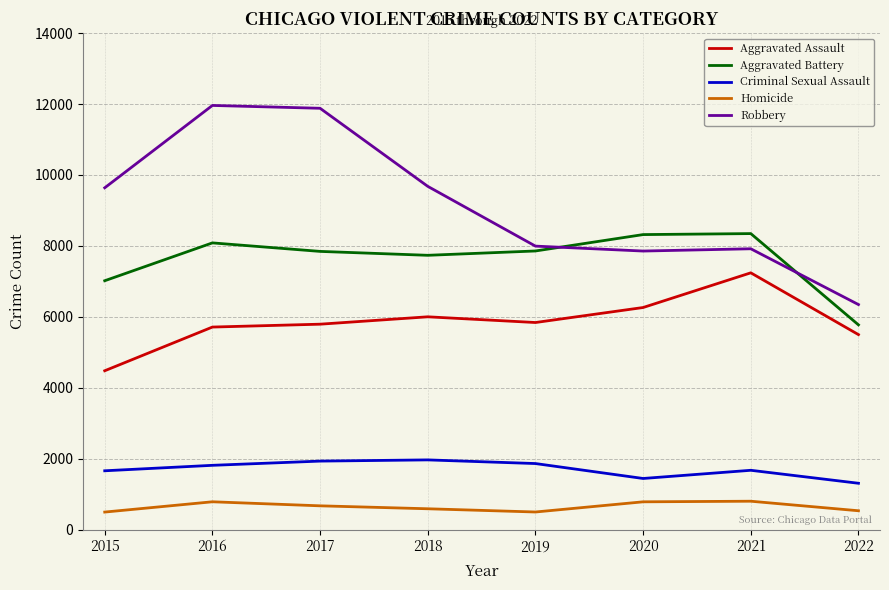

True or false: Aggravated Battery and Criminal Sexual Assault intersect in this chart.

False